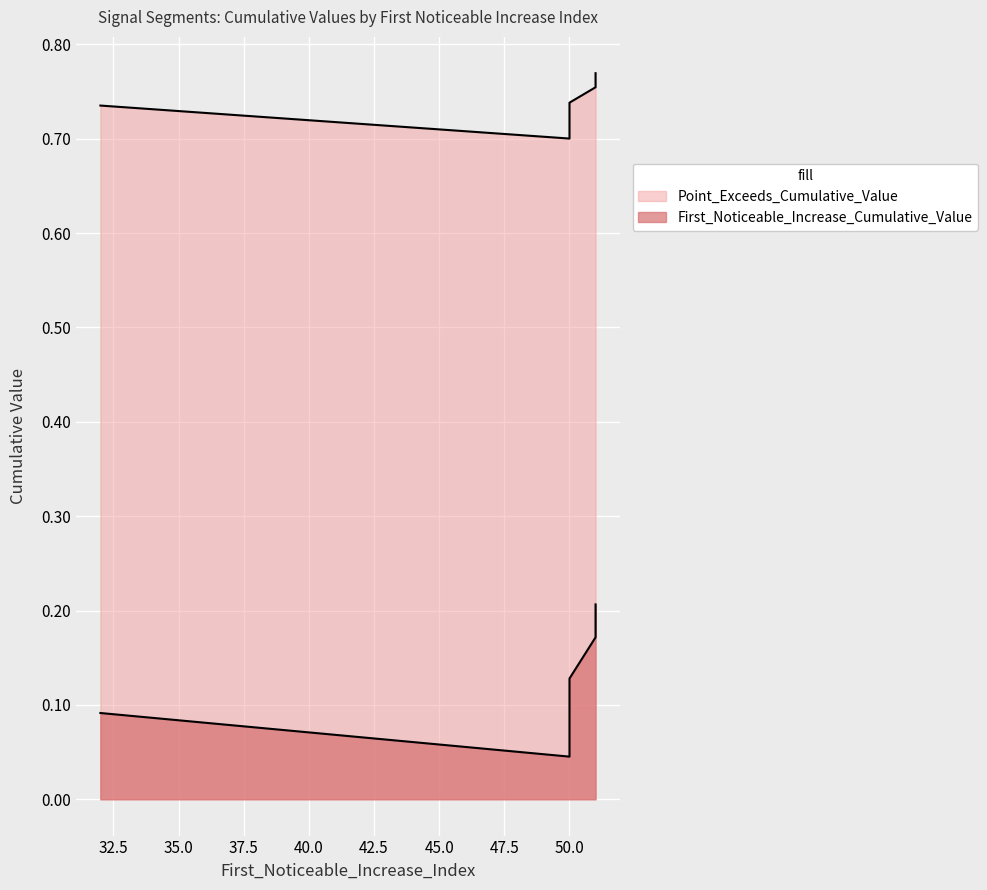

Which series has the largest range (max minus min)?

First_Noticeable_Increase_Cumulative_Value